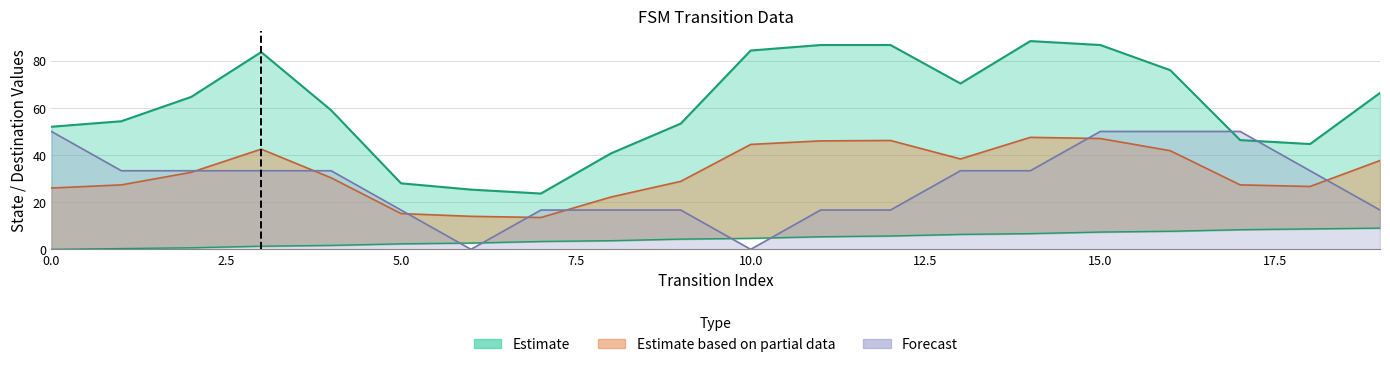

Rank the categories by destination_state value from lowest to highest.

1, 8, 5, 6, 17, 18, 14, 7, 4, 9, 12, 0, 19, 2, 16, 10, 13, 11, 3, 15